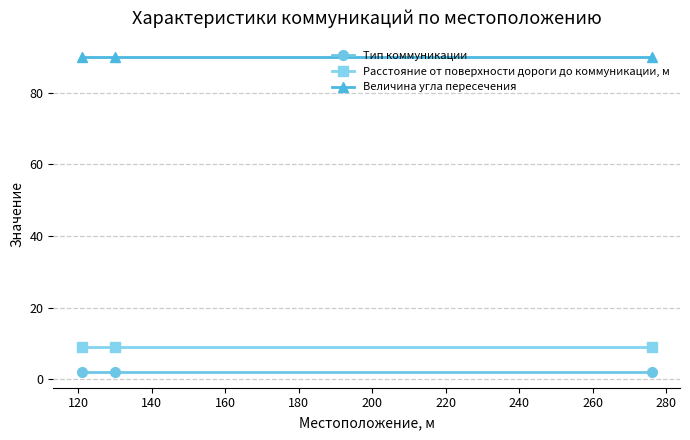

What is the average value of the Величина угла пересечения series?

90